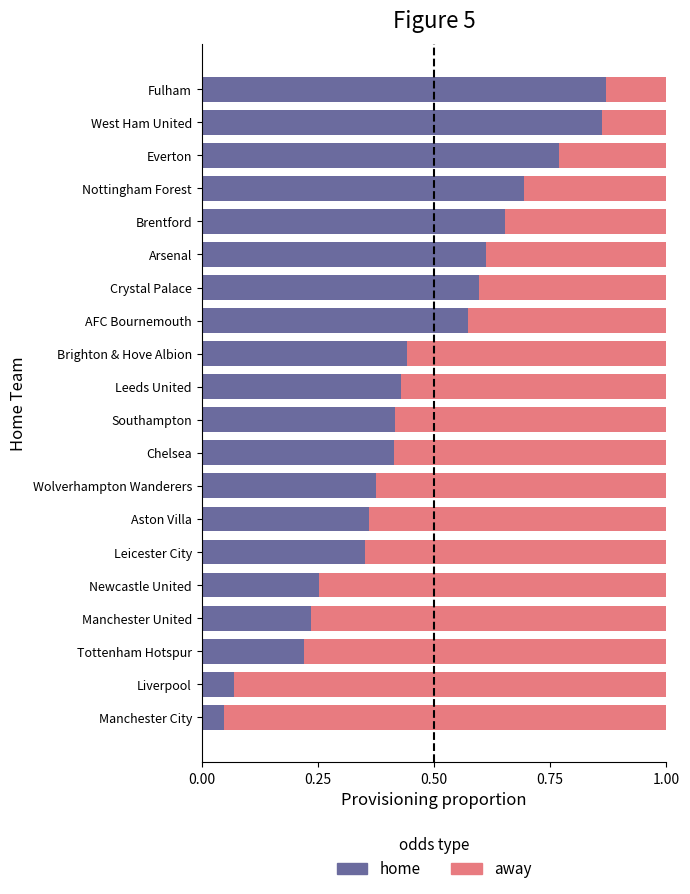

Where is home nearest to the value 0?

Manchester City